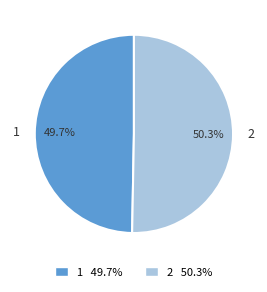

What is the largest slice in the pie chart?

2